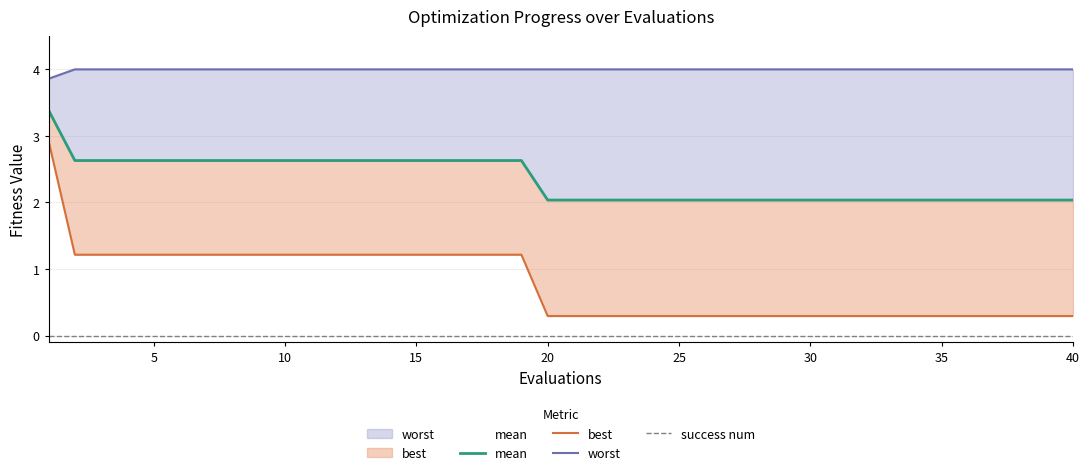

True or false: worst and success num cross at least once.

False